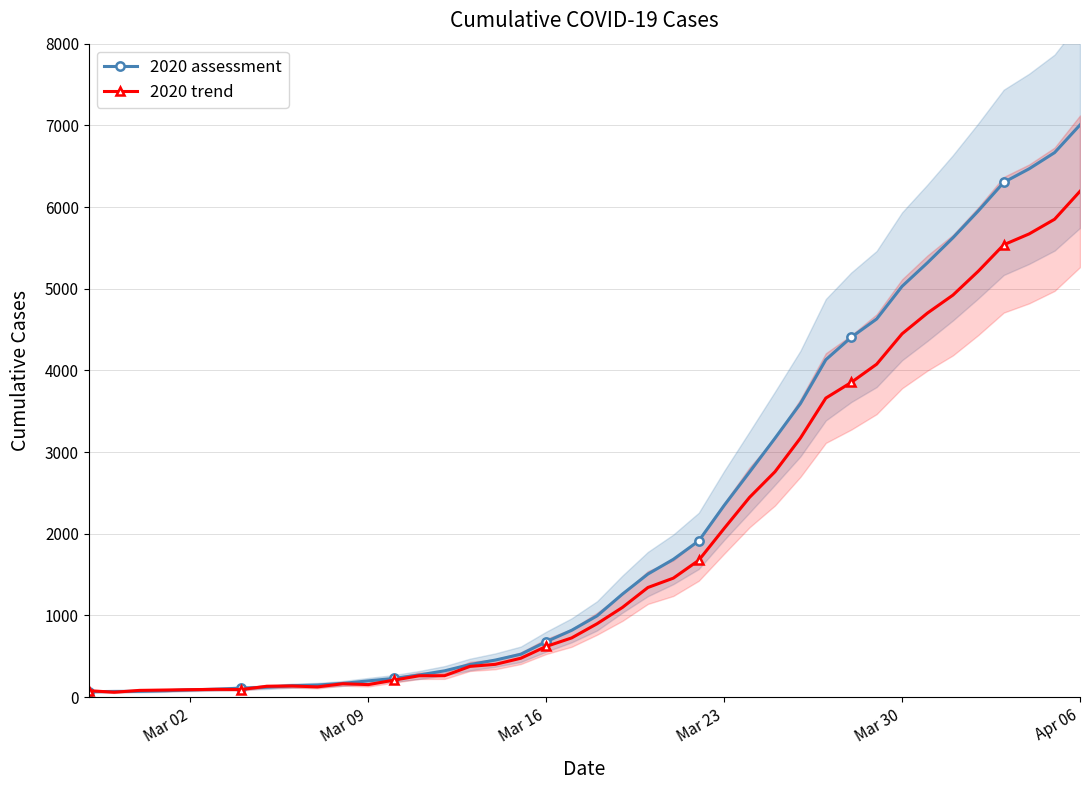

How many data points in 2020 assessment are above 994?

19